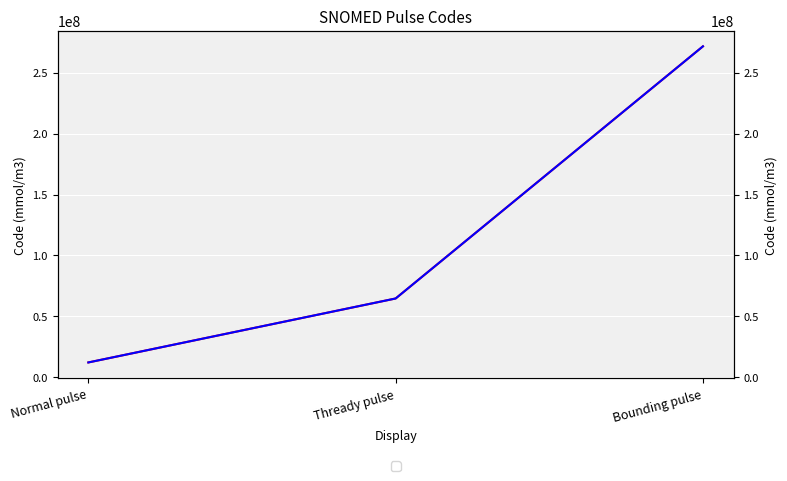

What is the difference between the li75_co2 values at Normal pulse and Bounding pulse?

259494001